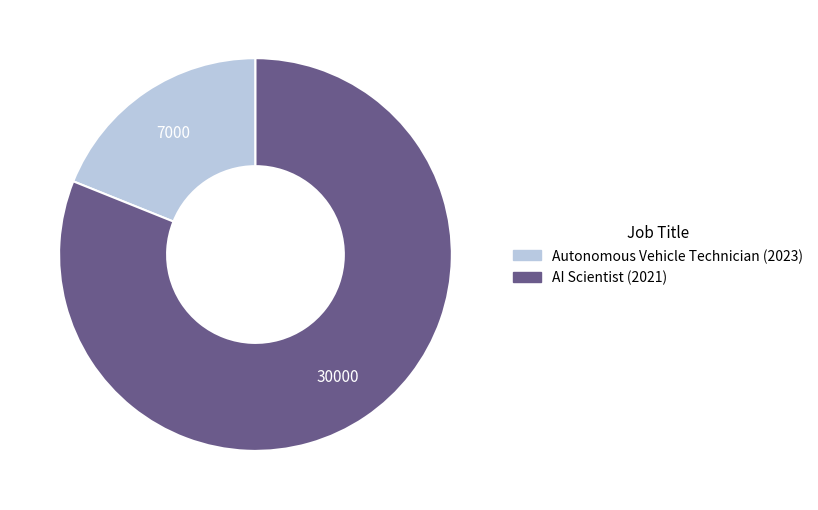

Count the number of slices in the pie.

2